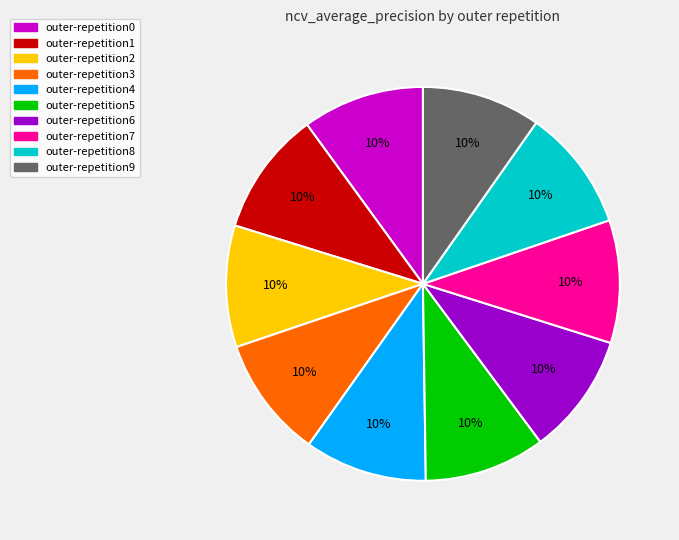

Count the number of slices in the pie.

10